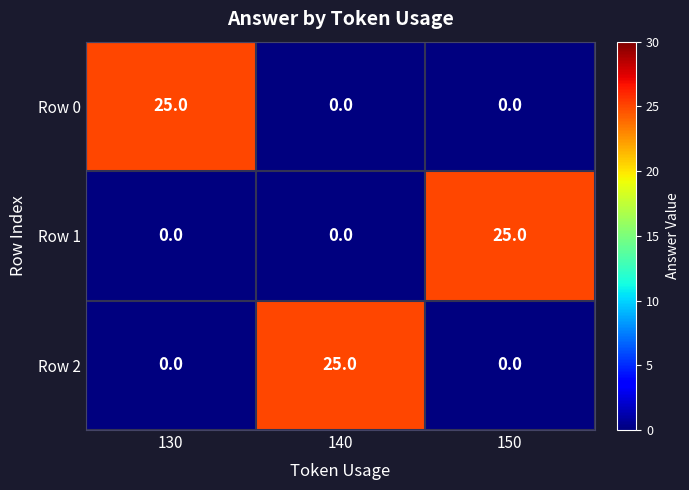

What is the difference between the maximum and minimum values in the Row 0 series?

25